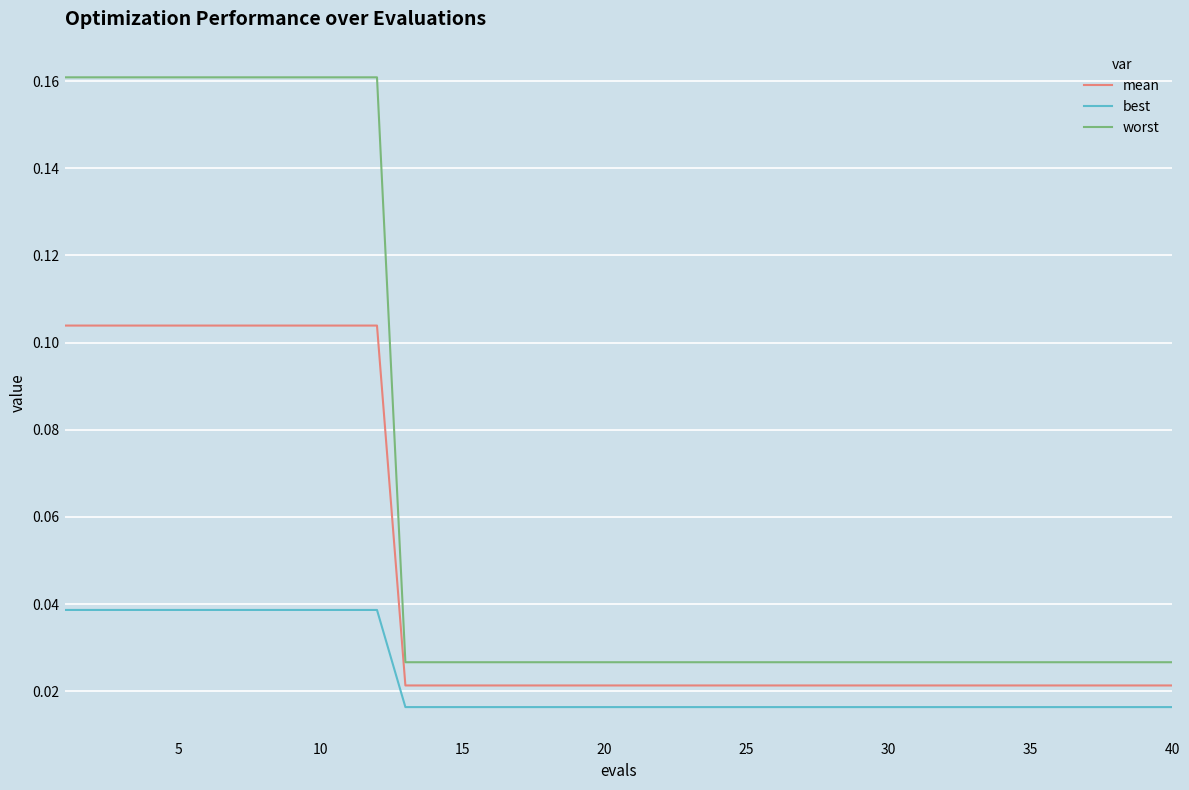

At how many categories does at least one series exceed 0?

40